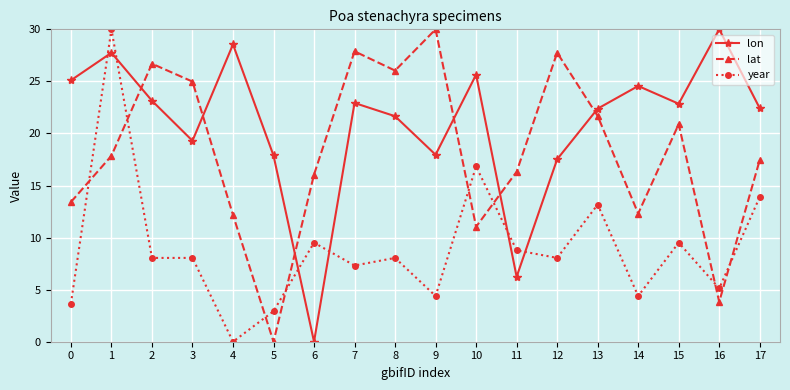

Where is the first local minimum for lon?

3